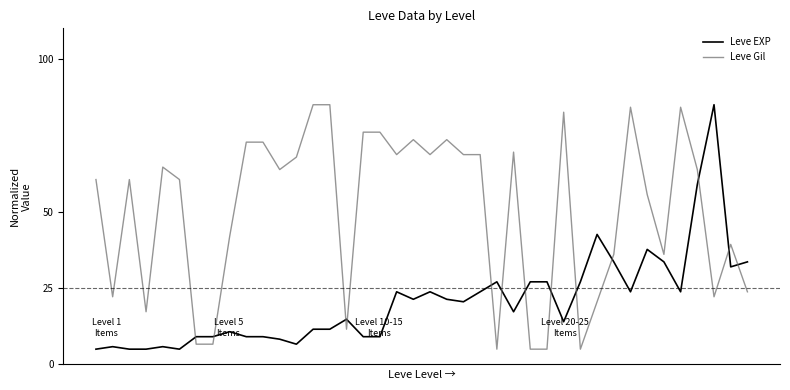

How many intersections are there between Leve Gil and Leve EXP?

13